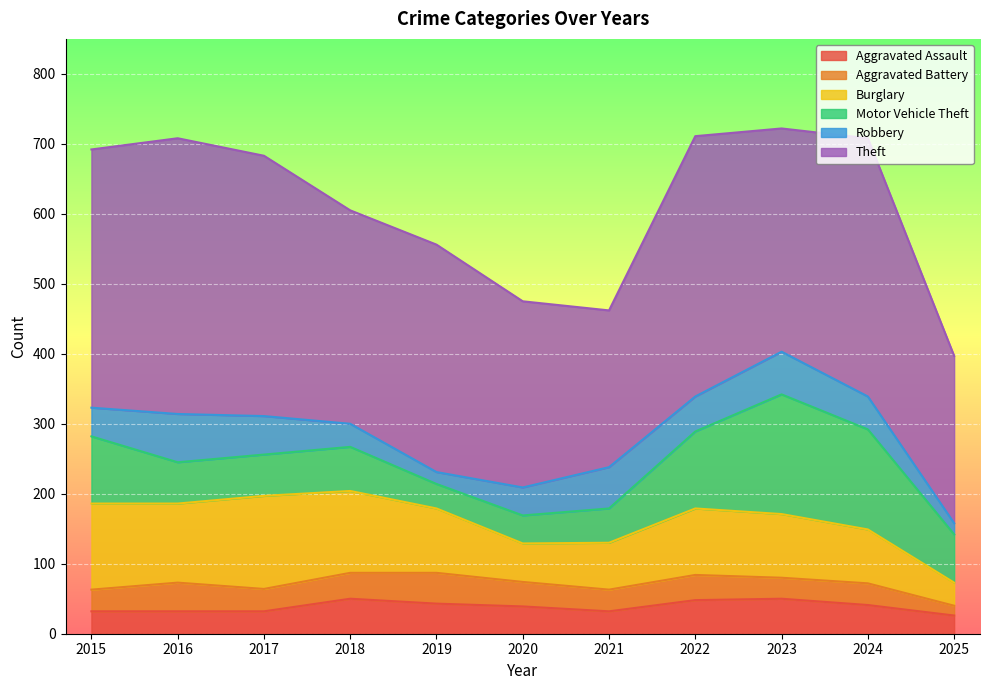

What is the greatest value displayed?

394